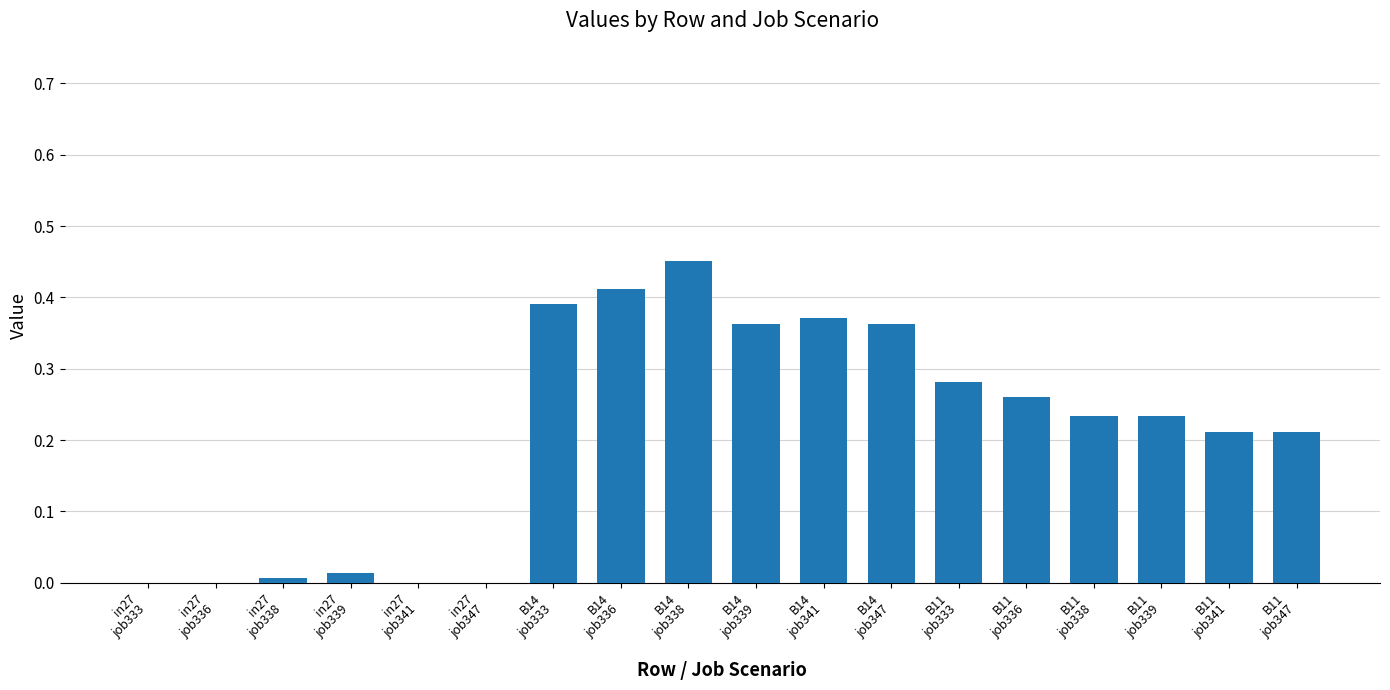

What is the label of the 9th bar from the right?

B14
job339